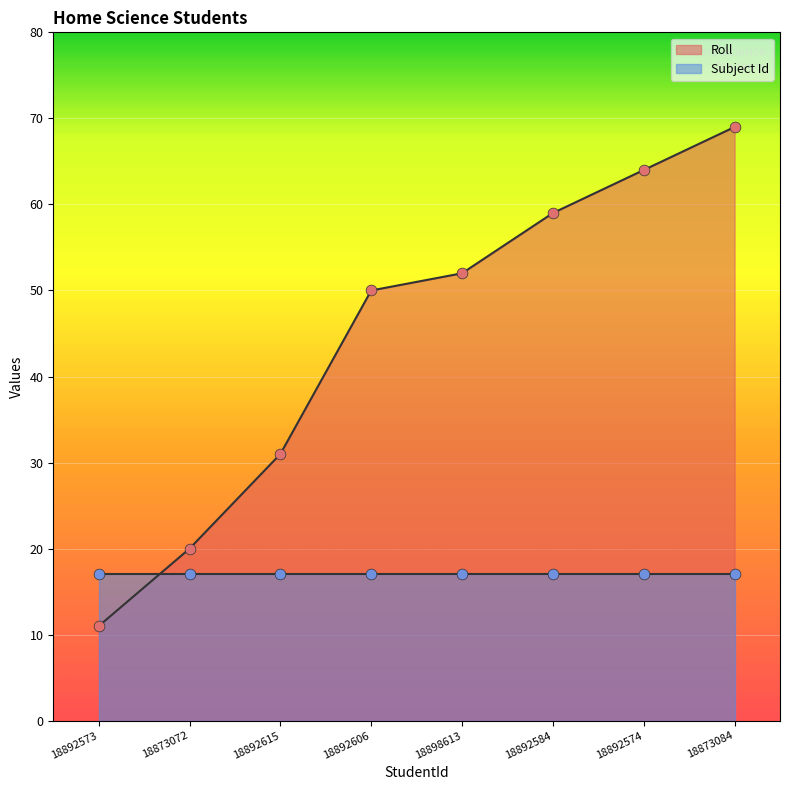

Approximately how many times larger is the value at 18873072 compared to 18892615?

0.6